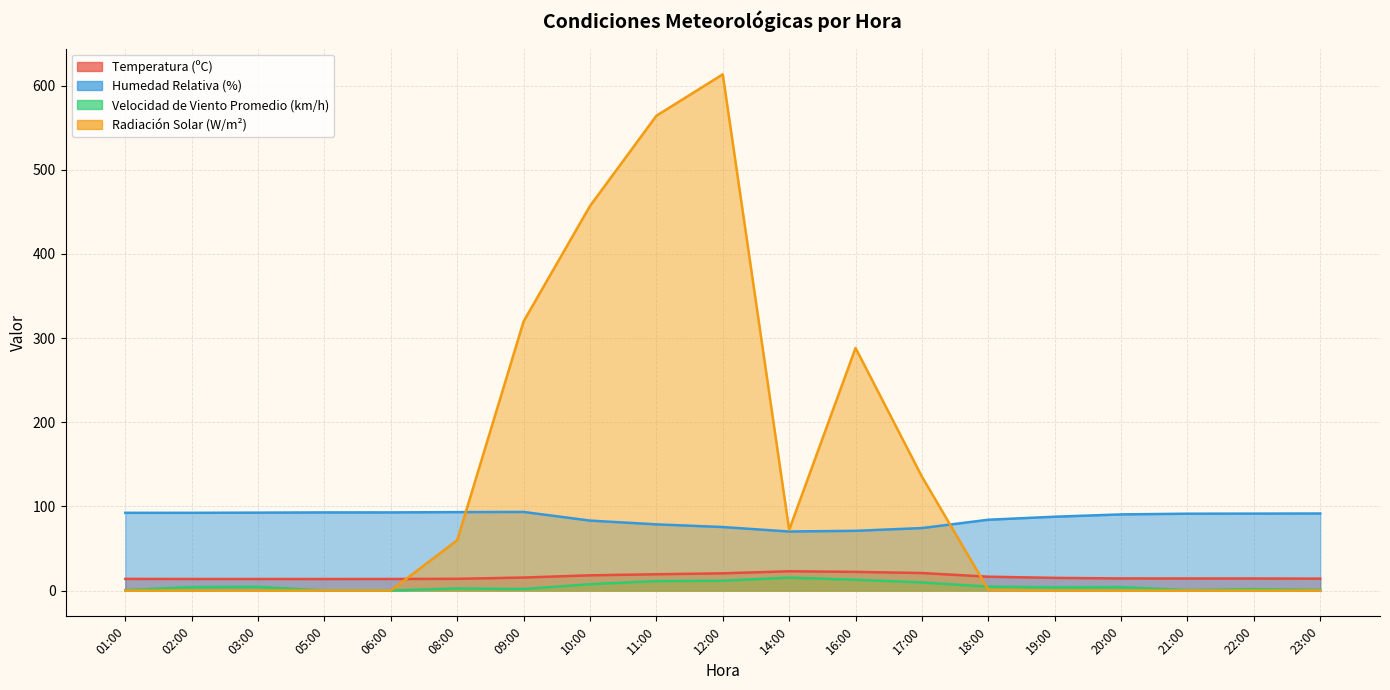

What is the sum of all Temperatura (ºC) values?

310.4